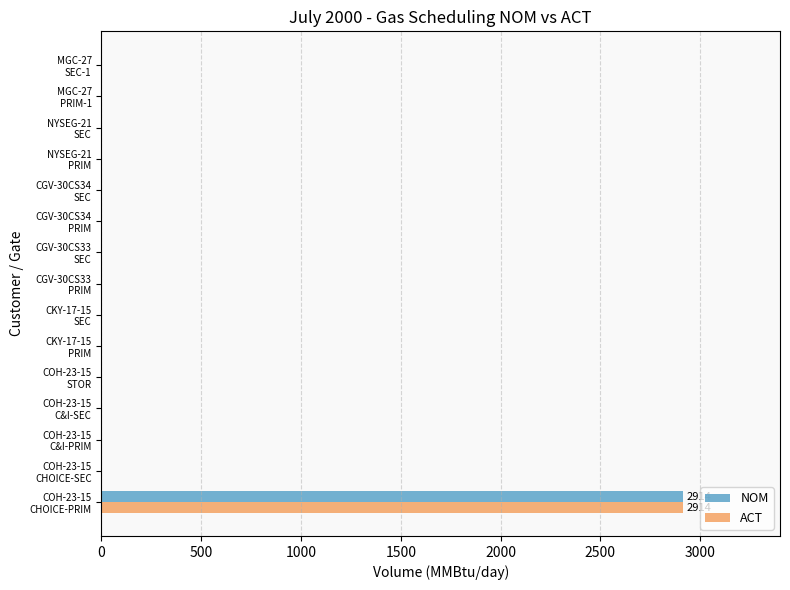

What is the sum of all NOM values?

2914